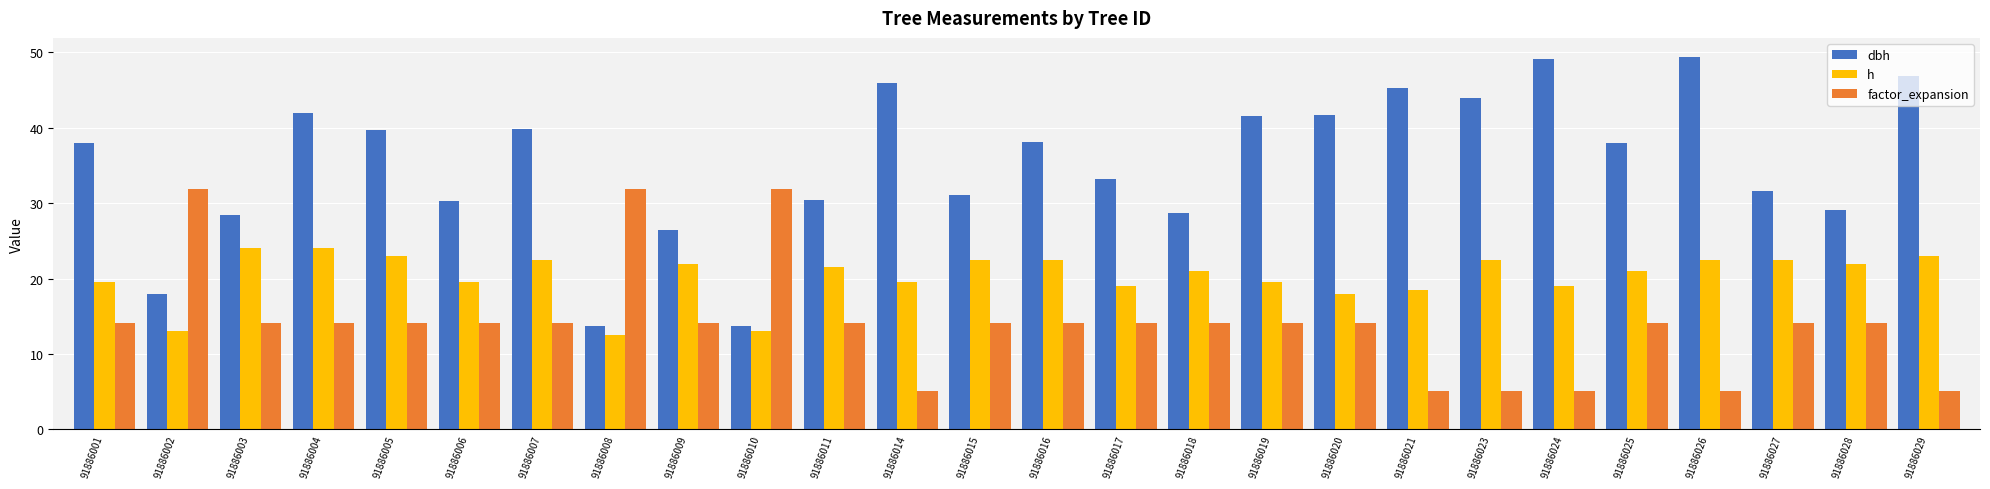

What is the average value of the factor_expansion series?

14.1